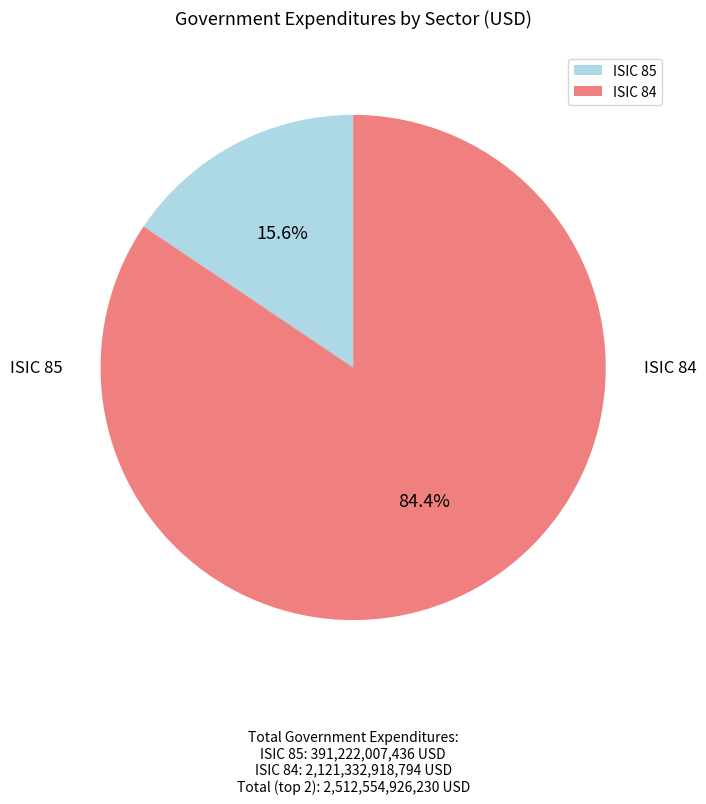

What is the largest slice in the pie chart?

ISIC 84